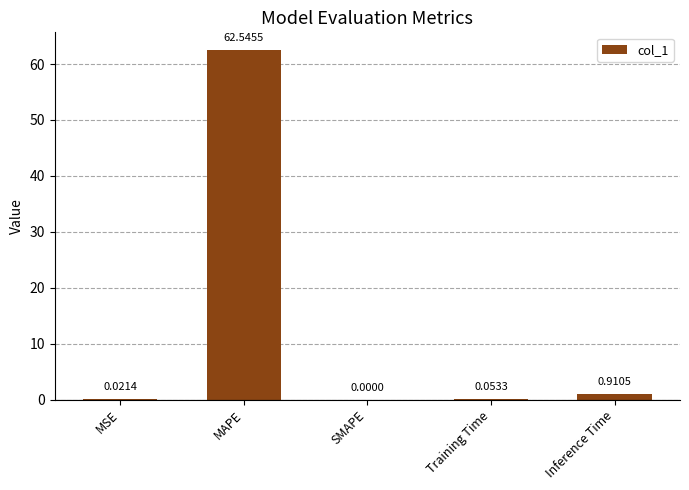

What is the sum of the values at Training Time and MAPE?

62.6